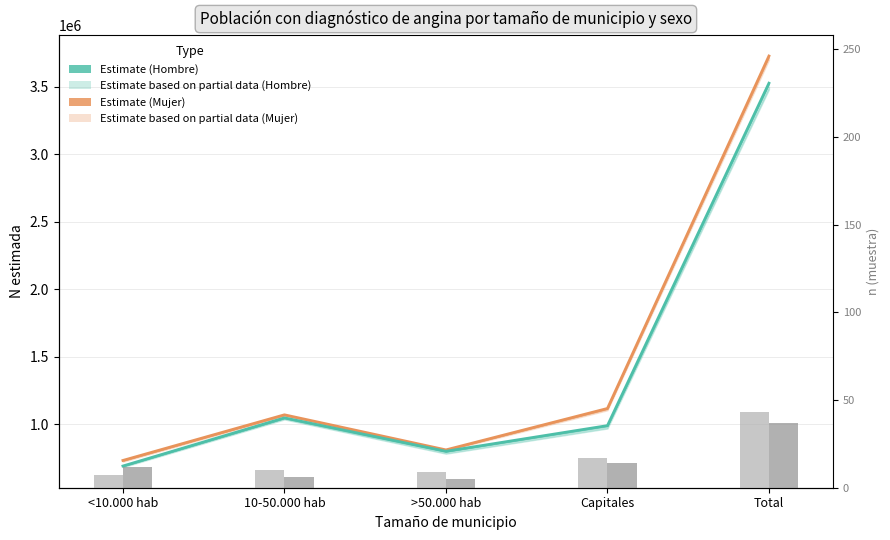

True or false: n muestra Mujer (Sí) has a value of 2 at >50.000 hab.

False